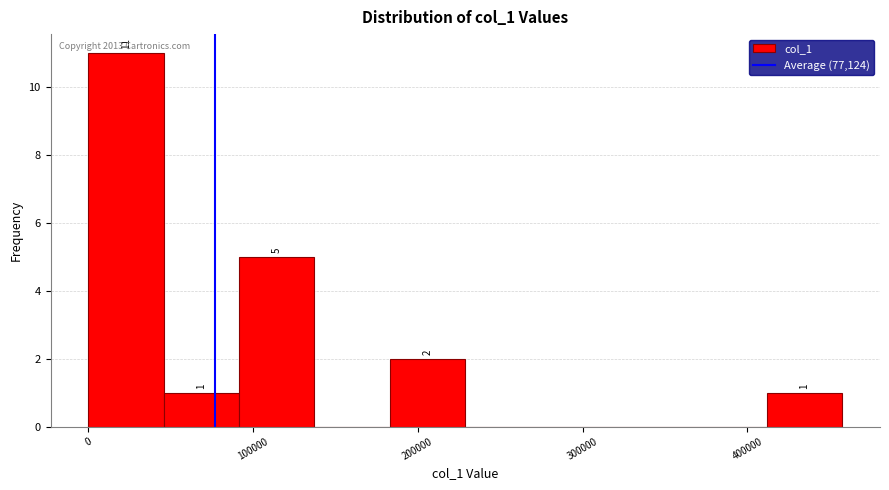

Which range on the x-axis has the tallest bar?

0 to 50000